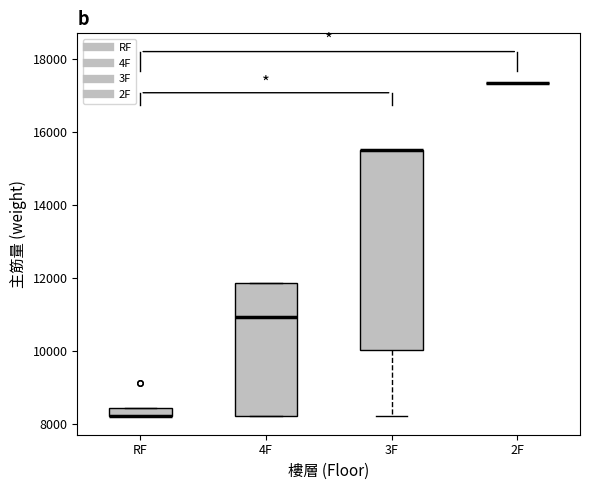

Comparing the boxes themselves (not the whiskers), which one is the tallest?

3F